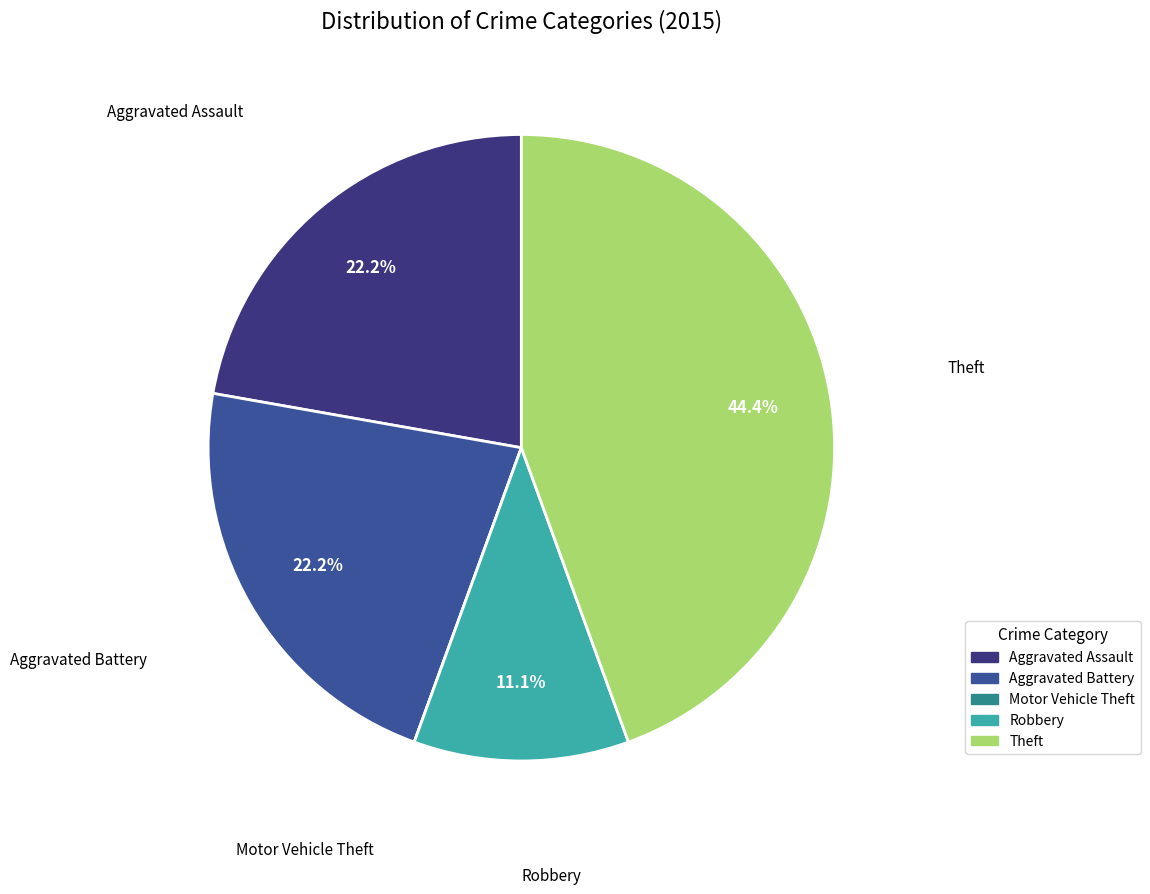

Is it true that Theft is 34% of the pie?

False